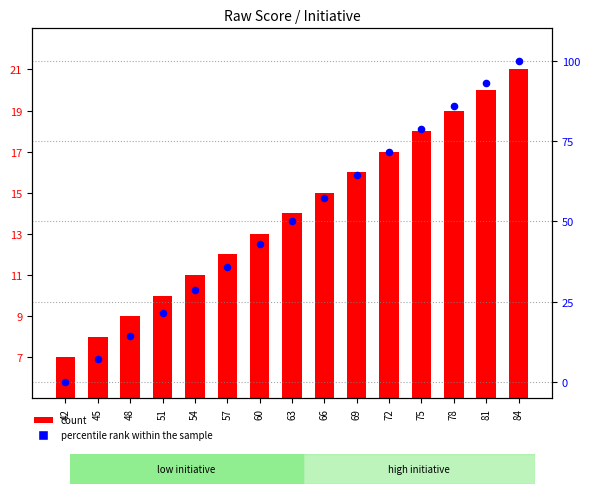

Which series contains the lowest Y value?

percentile rank within the sample